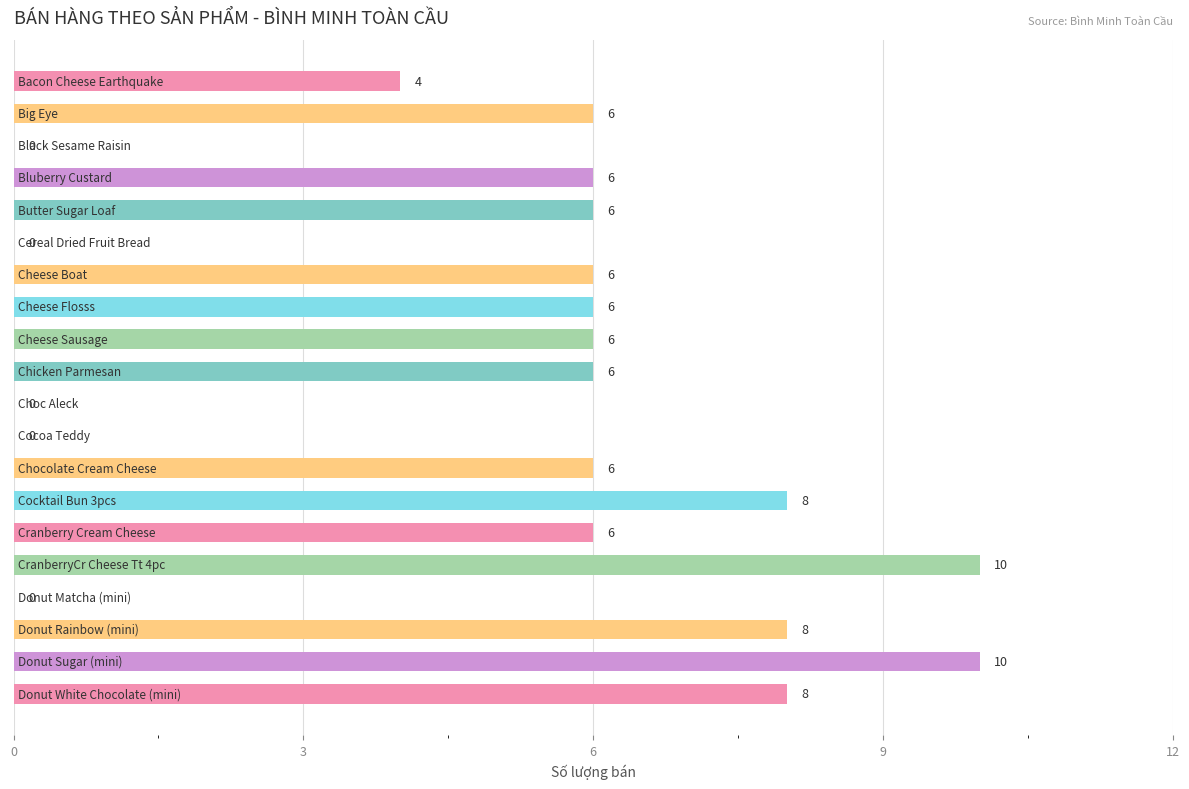

How many values are between 4 and 8?

13